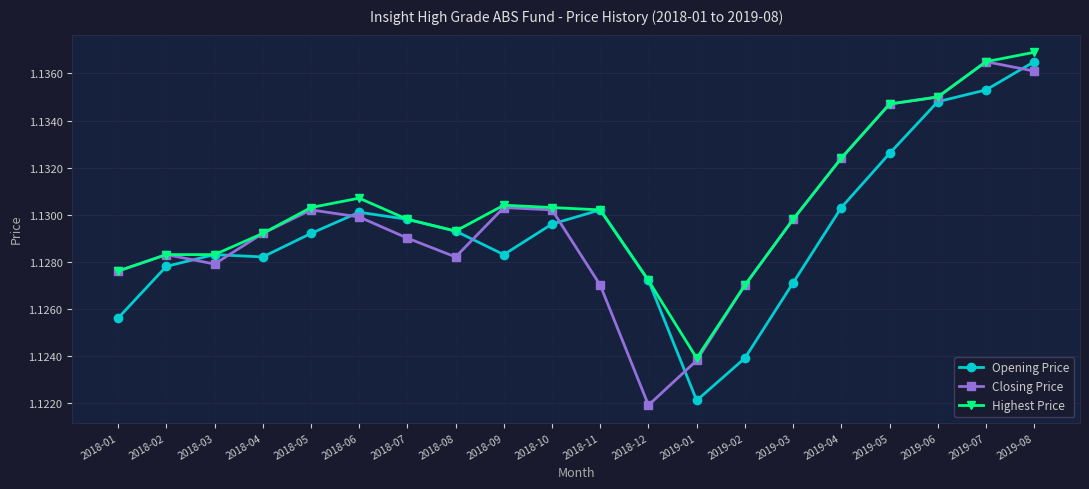

How many lines are shown in the chart?

3